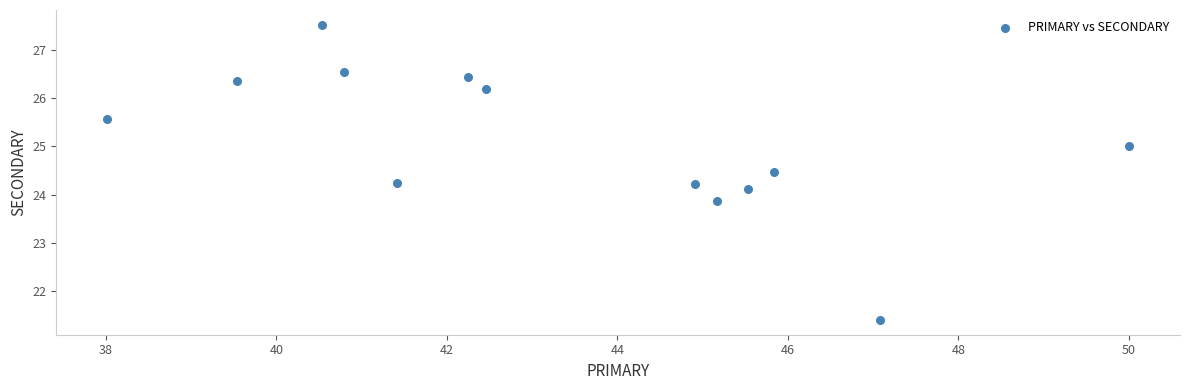

What is the range of X values (max minus min)?

12.0